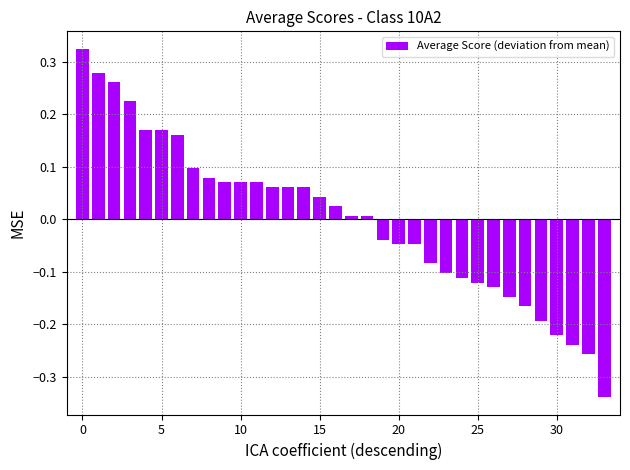

What is the difference between the maximum and minimum values?

0.7